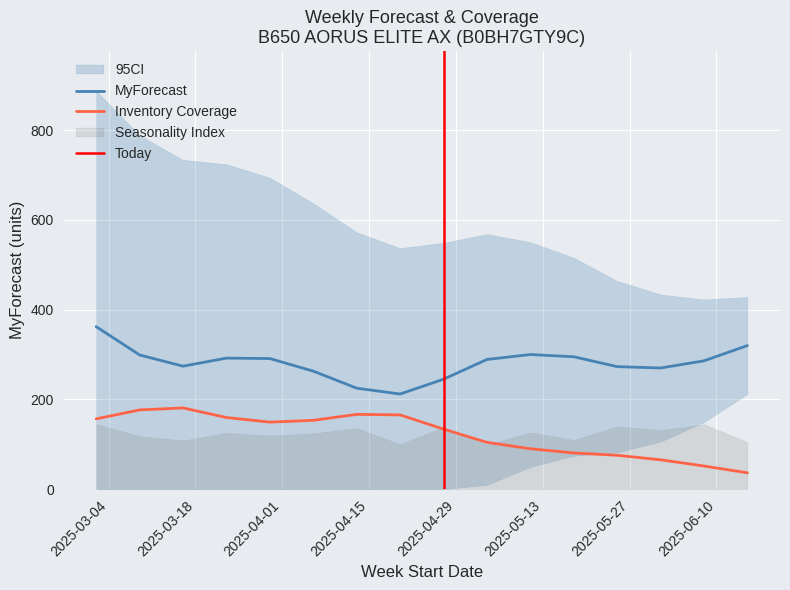

True or false: MyForecast and Inventory Coverage intersect in this chart.

False